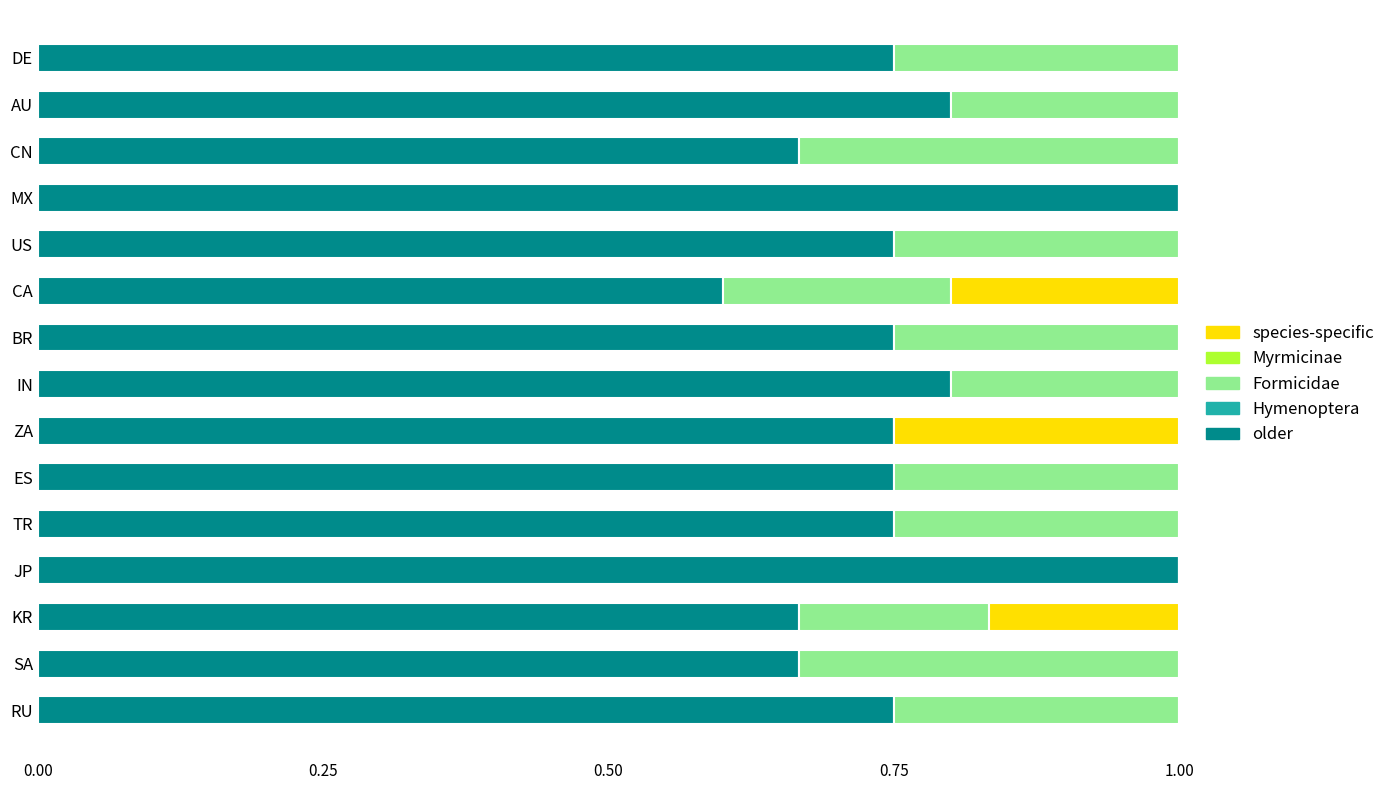

What is the sum of the older values at RU and US?

1.5